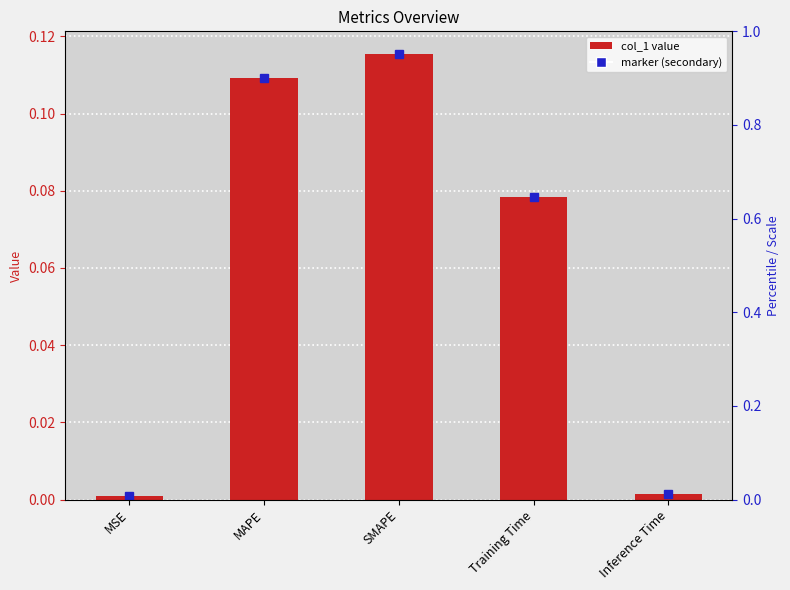

Is it true that the value at SMAPE is 0.1?

True